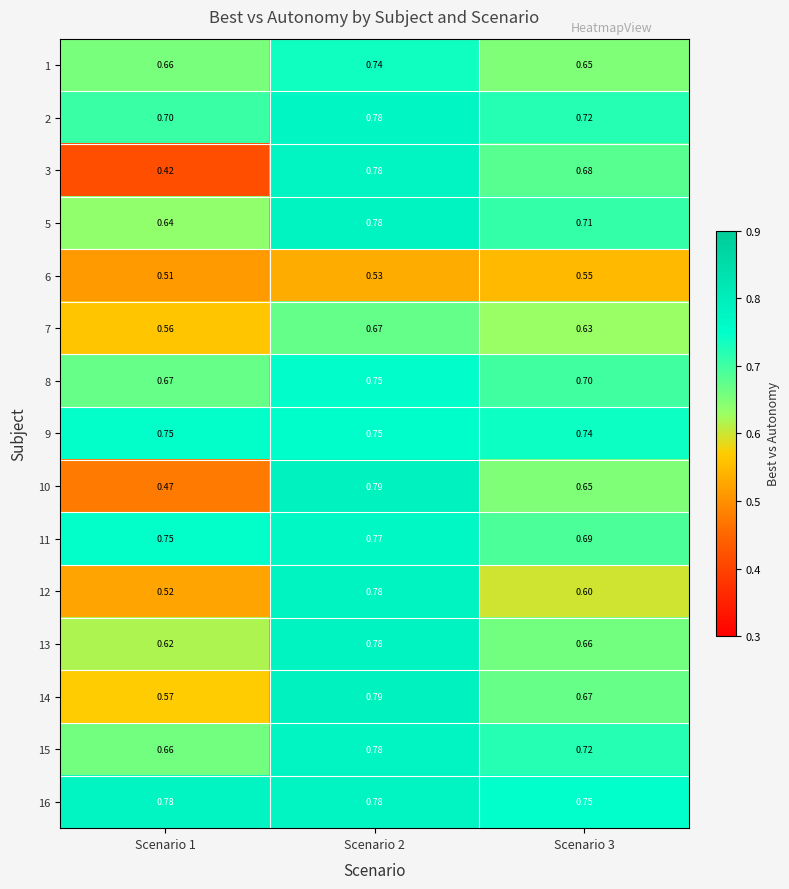

How many series are shown in this chart?

15